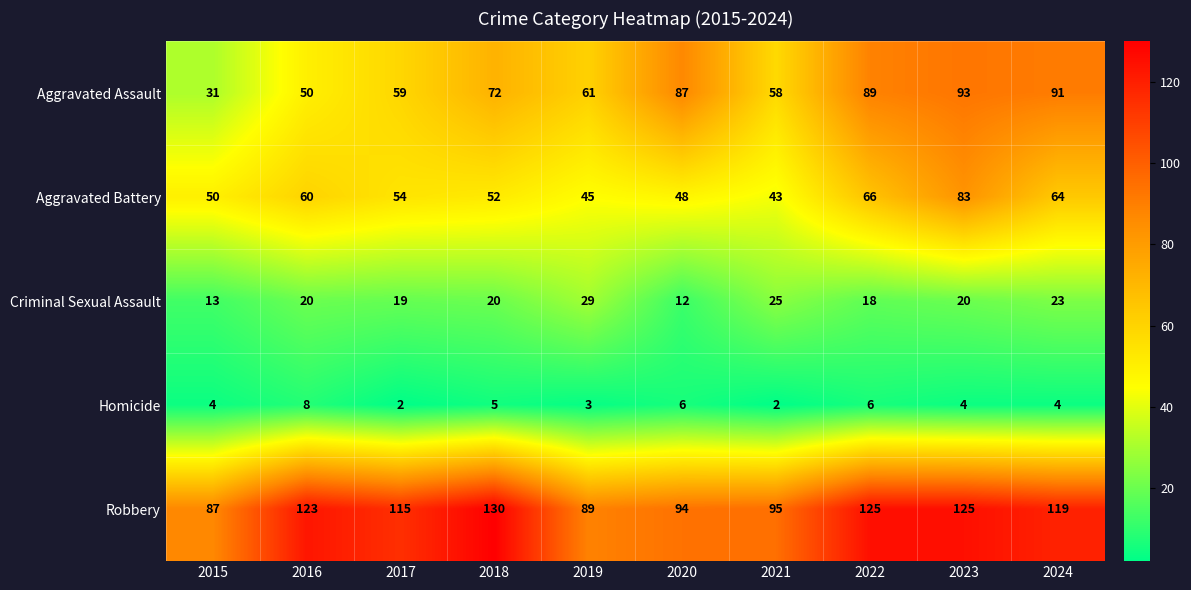

Between 2015 and 2023, which series saw the biggest shift?

Aggravated Assault